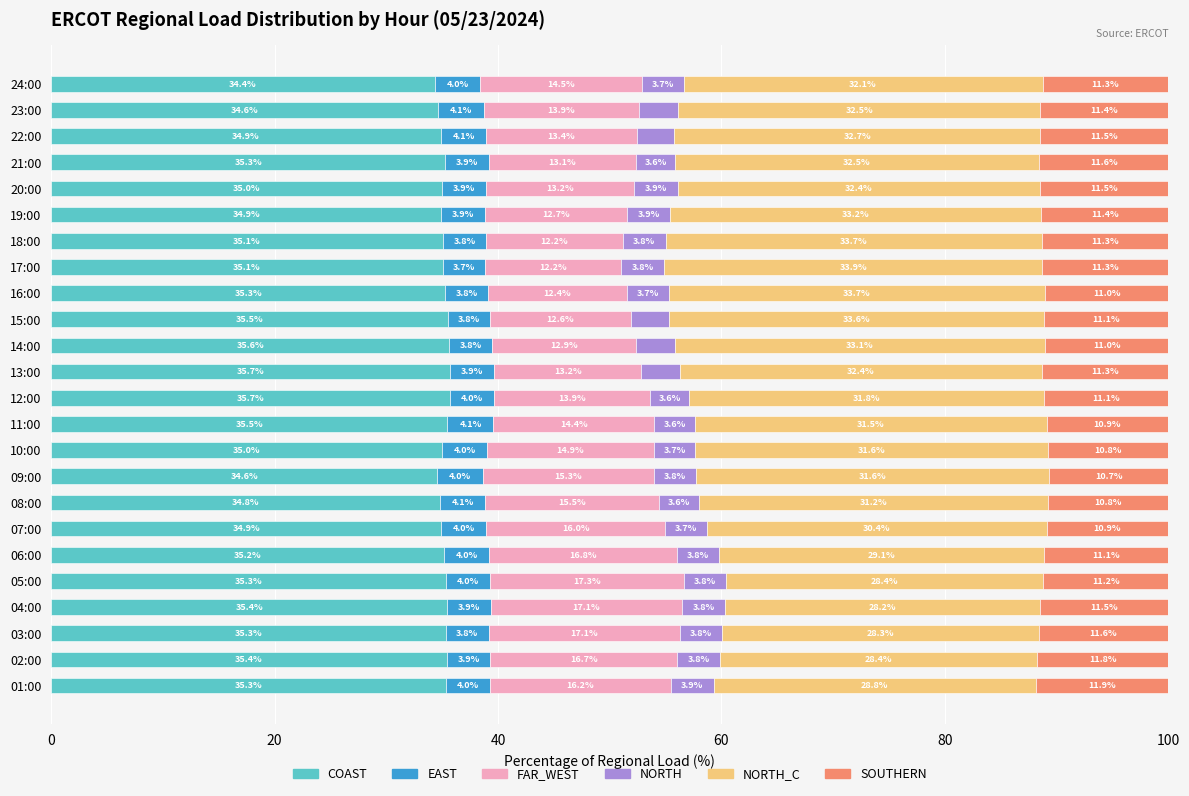

What is the total value across all series at 11:00?

100.0